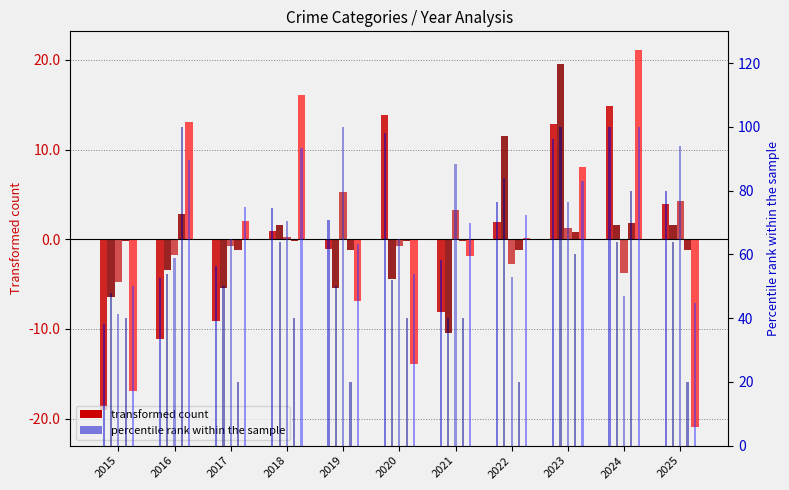

Which has a higher value, 2017 or 2019?

2019